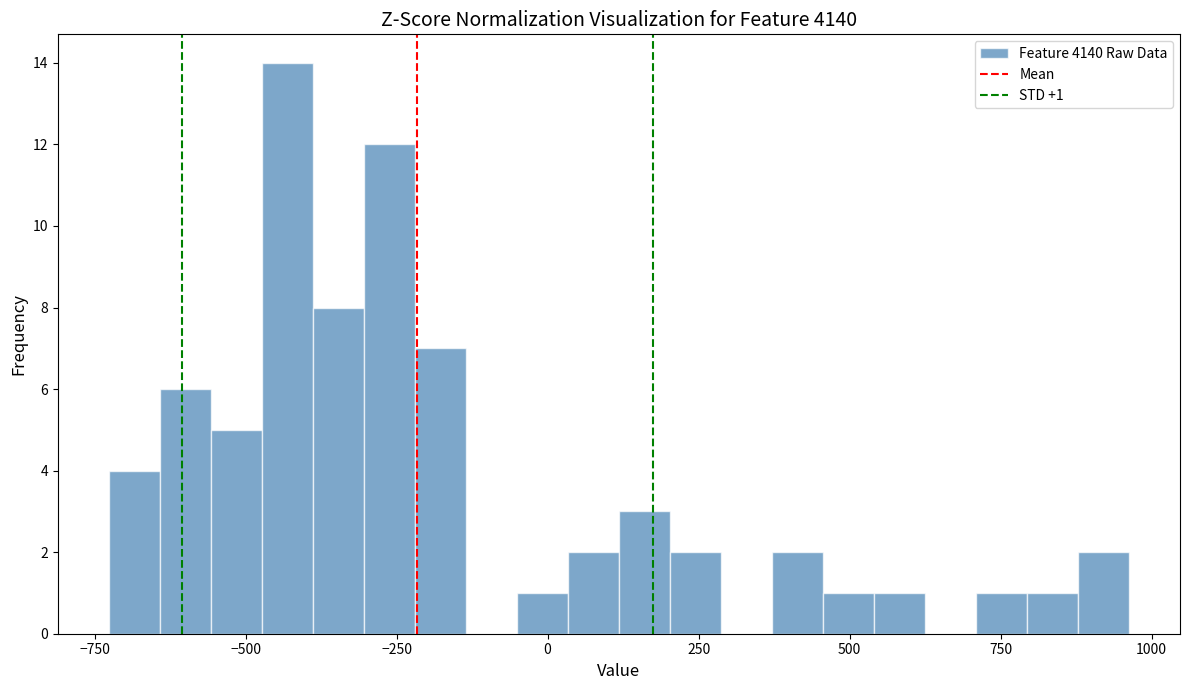

Read against the x-axis, roughly where is the centre of the tallest bar?

-450